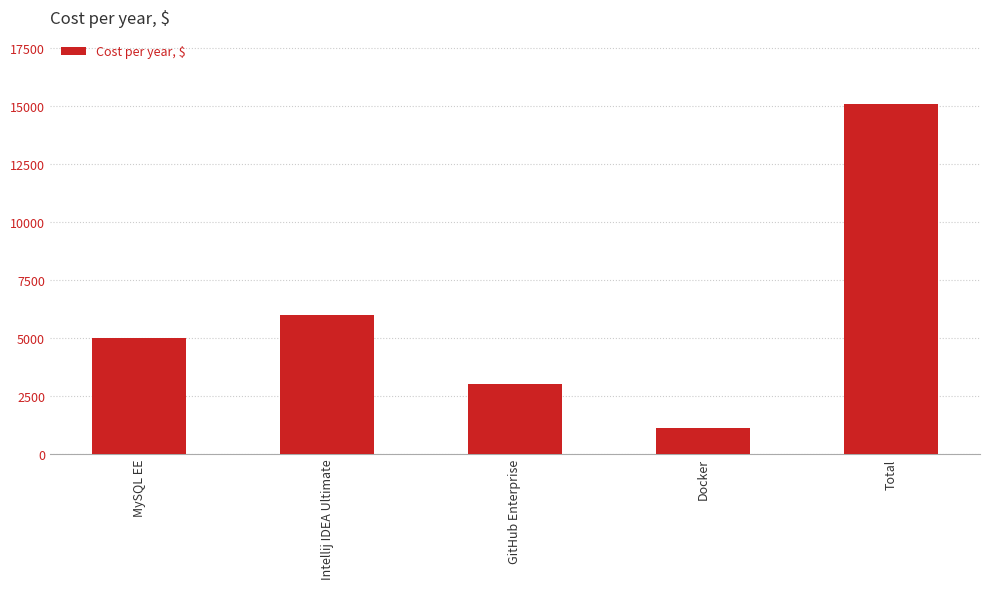

What is the sum of all values?

30200